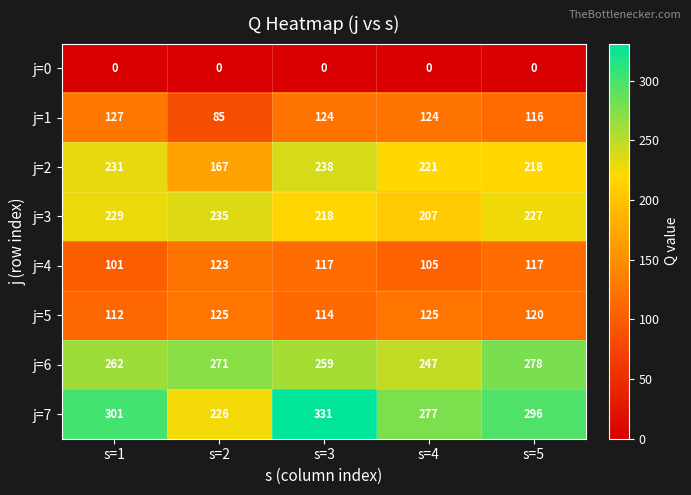

Which label corresponds to the largest value in the chart?

s=3